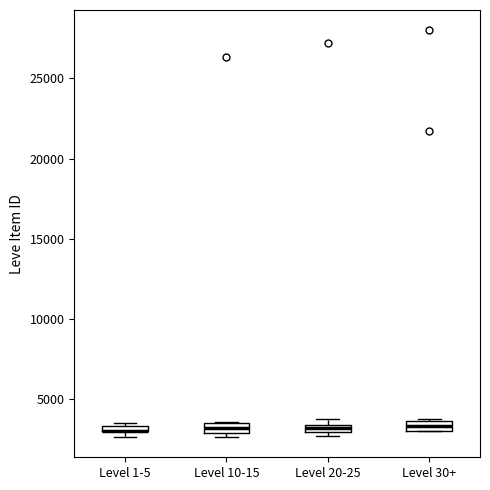

Where is the lower edge of the box for Level 20-25 on the y-axis? The values are not printed on the chart, so give them approximately, as read against the axis.

3000